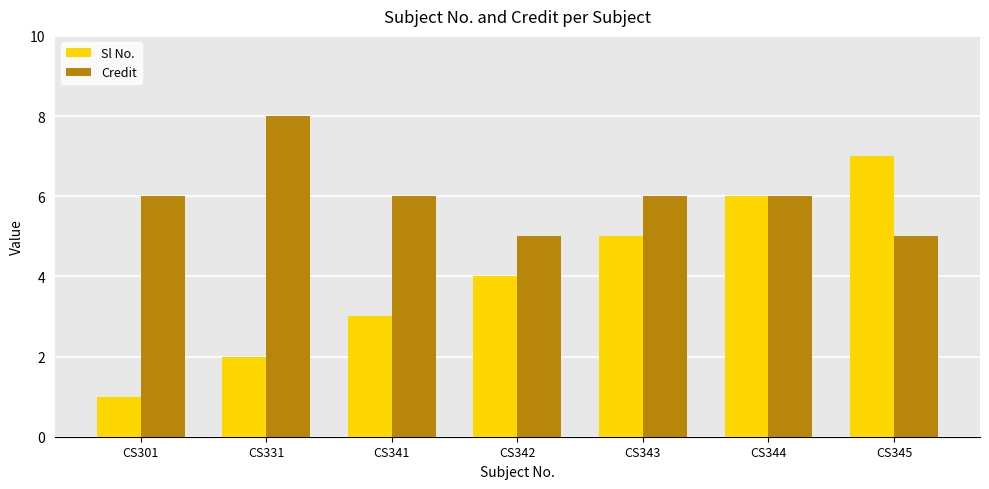

What is the difference between the second highest and second lowest values in the Credit series?

1